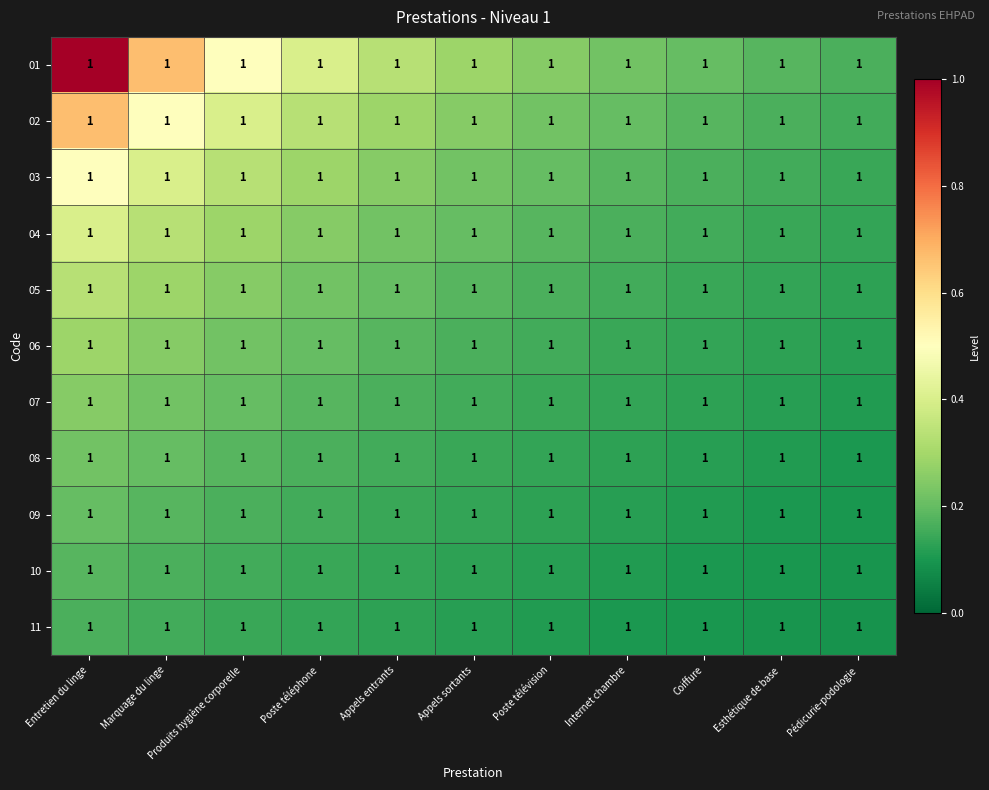

The 07 series shows 0.2 at Poste téléphone. True or false?

True